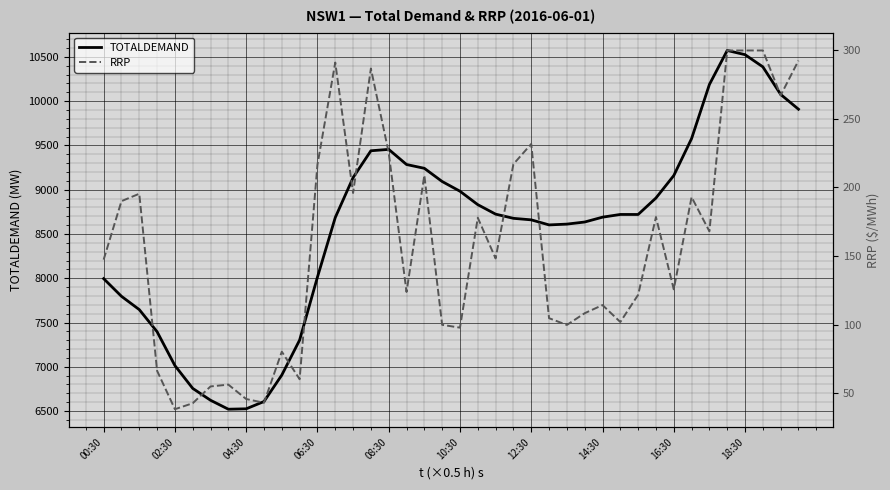

What is the maximum value shown in the chart?

10571.7